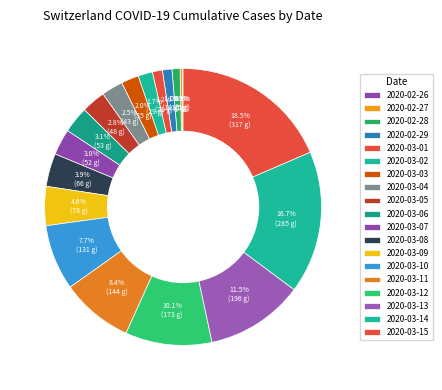

To the nearest percent, what is the combined percentage of 2020-03-02 and 2020-03-11?

10%